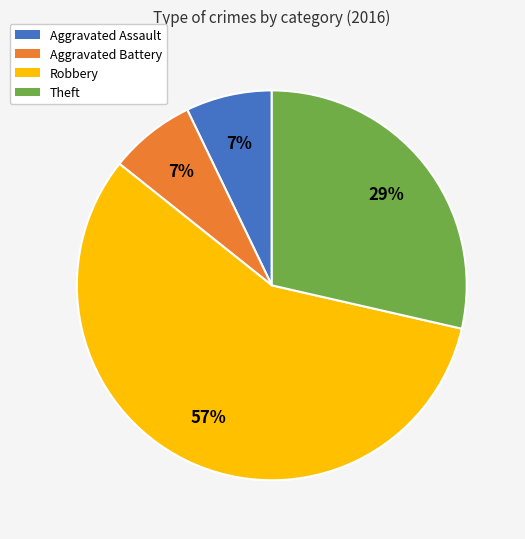

Which slice is the largest?

Robbery